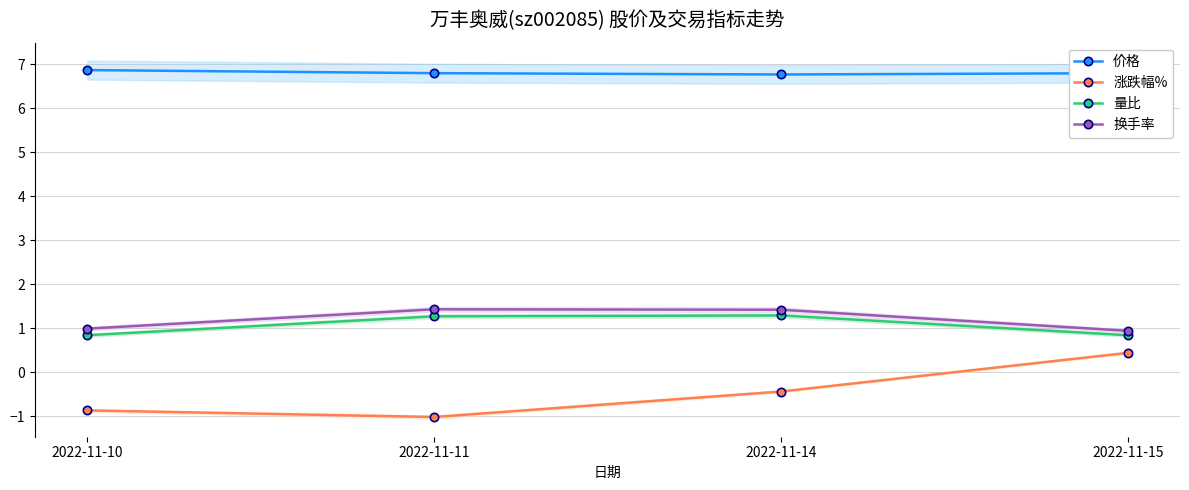

True or false: 价格 and 涨跌幅% intersect in this chart.

False